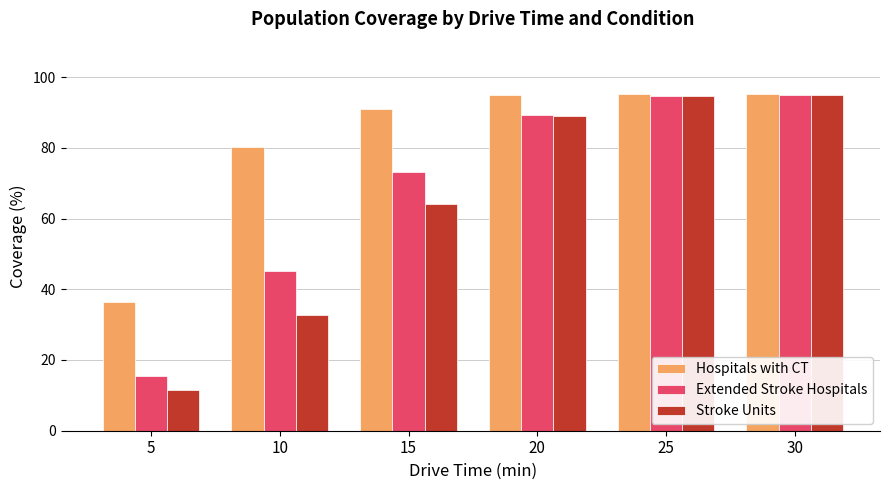

Where is Extended Stroke Hospitals nearest to the value 55?

10